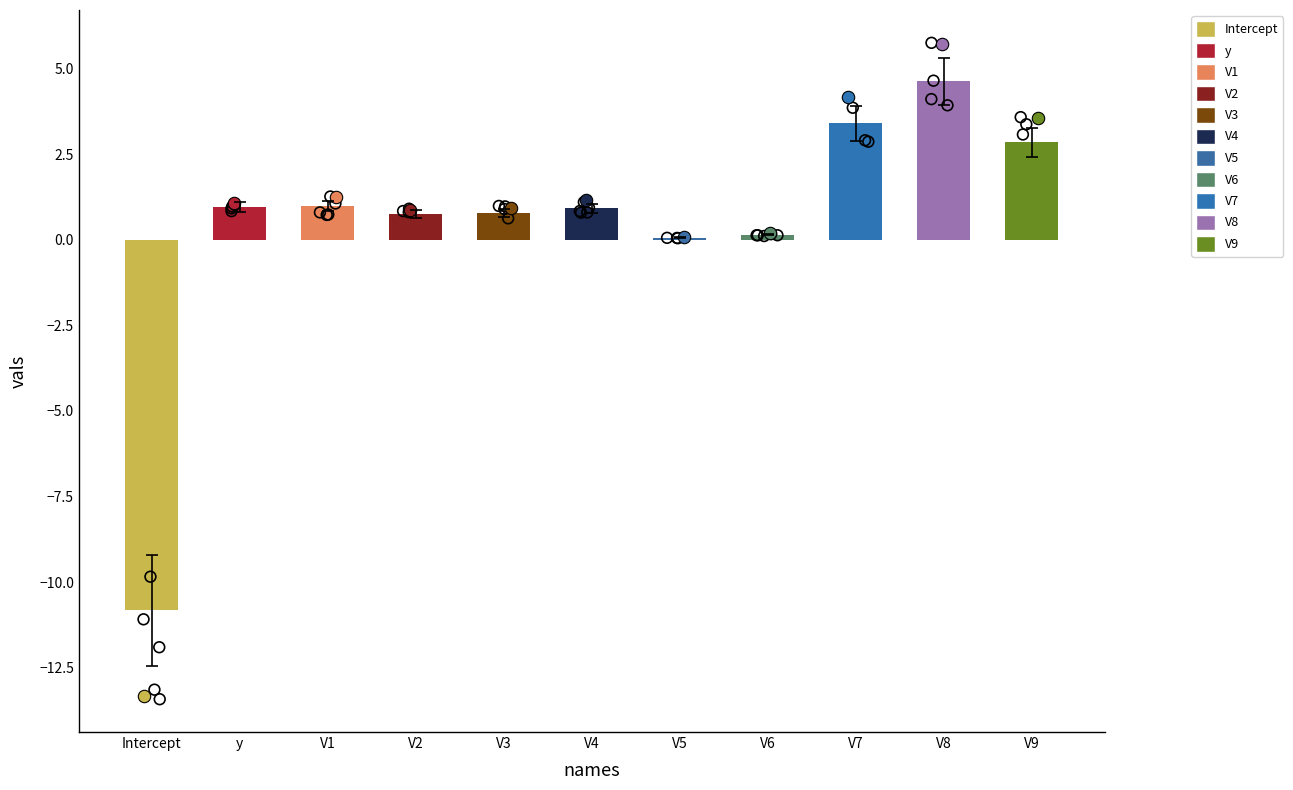

What is the ratio of the value at V4 to the value at V8?

0.2